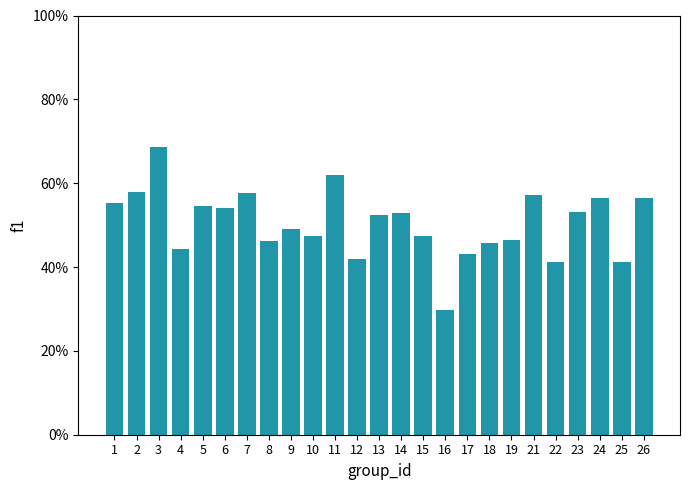

What is the approximate value at 8?

0.5